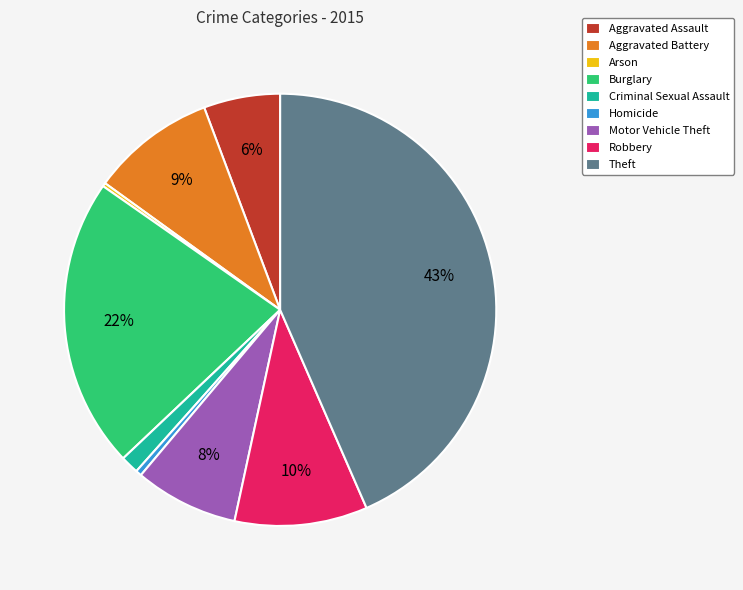

Between Aggravated Battery and Criminal Sexual Assault, which is larger?

Aggravated Battery